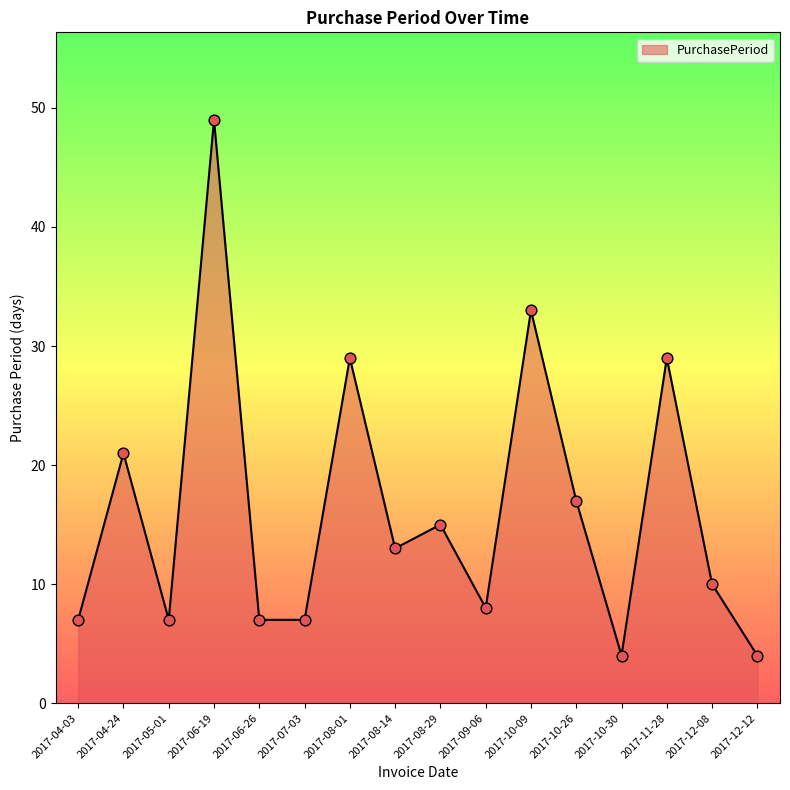

What is the ratio of the value at 2017-08-14 to the value at 2017-11-28?

0.4